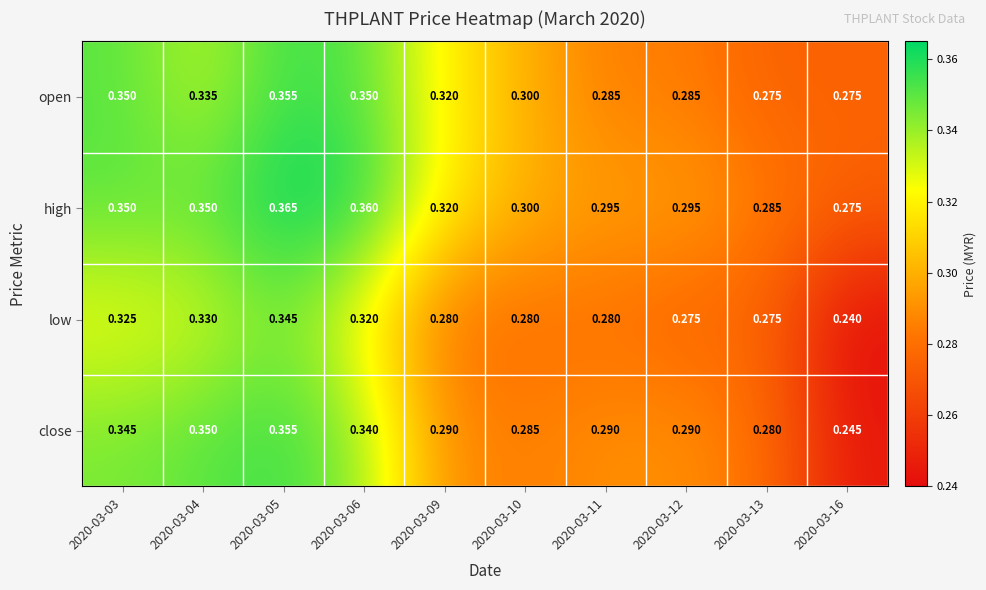

List the series in order of their overall mean, lowest first.

low, close, open, high